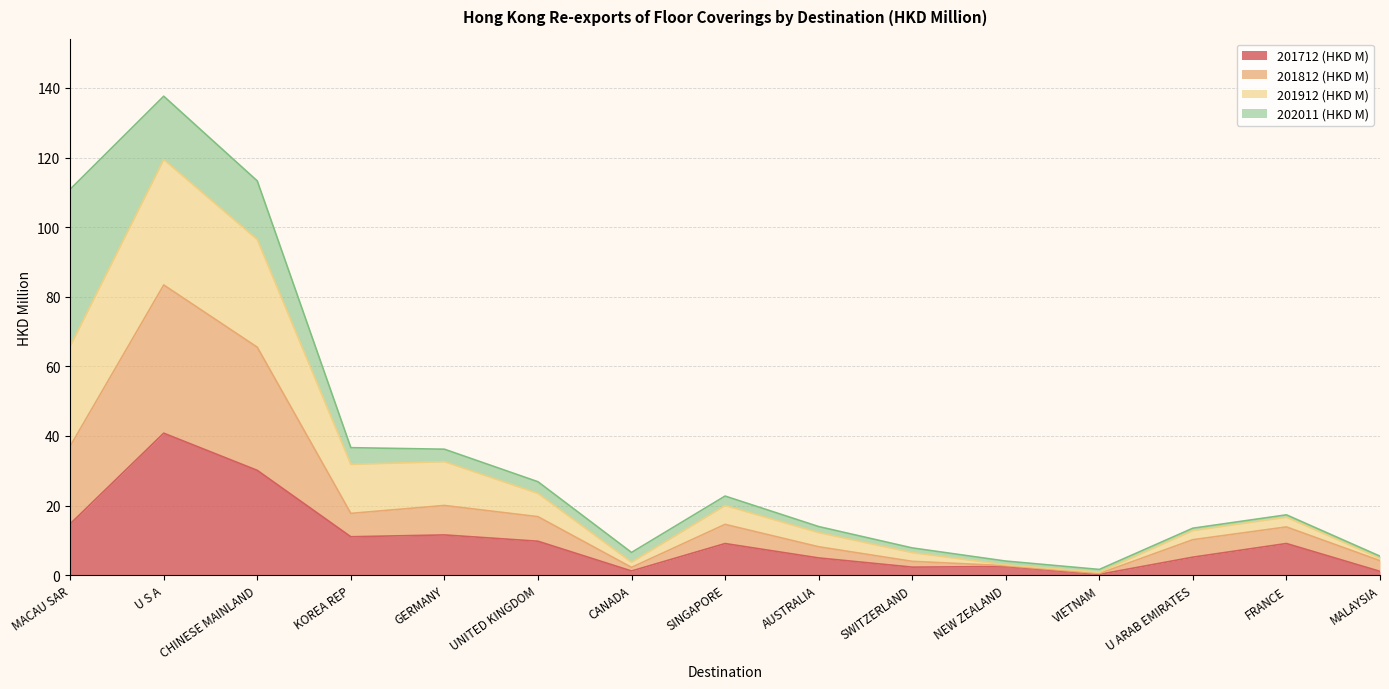

What is the highest value of the 201712 (HKD M) series?

40.8